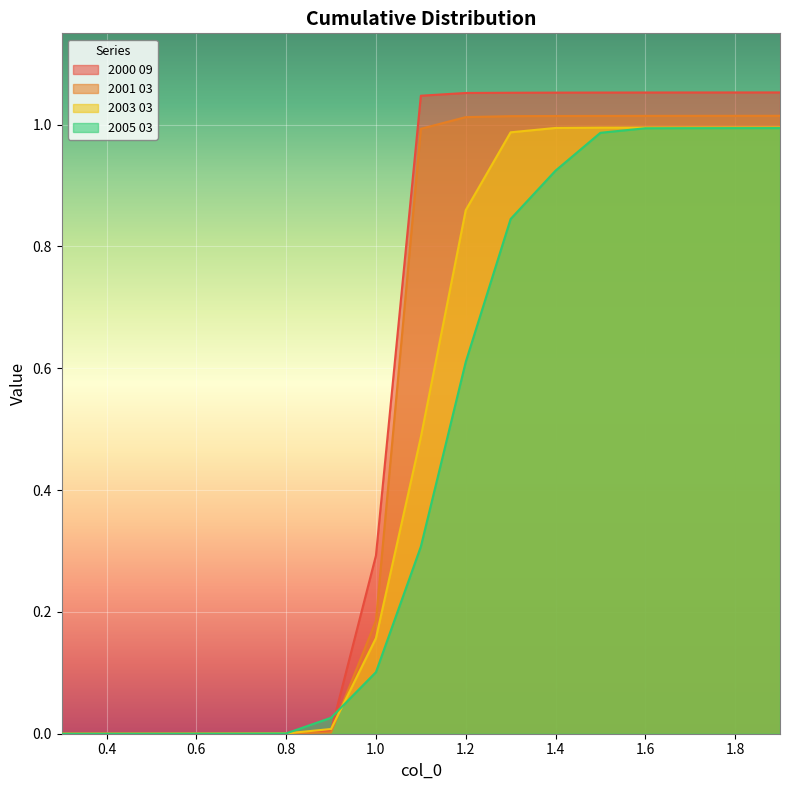

Rank the series by their maximum value, from lowest to highest.

2005 03, 2003 03, 2001 03, 2000 09